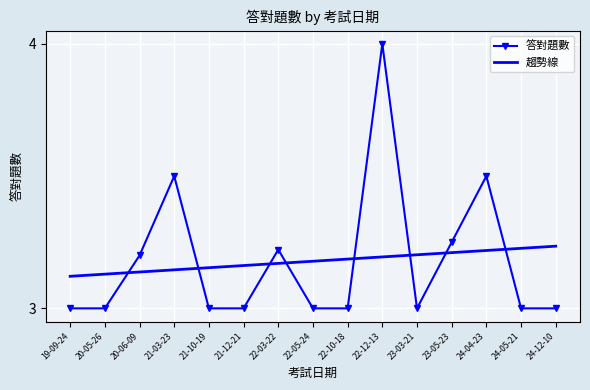

What is the total value across all series at 21-12-21?

6.2